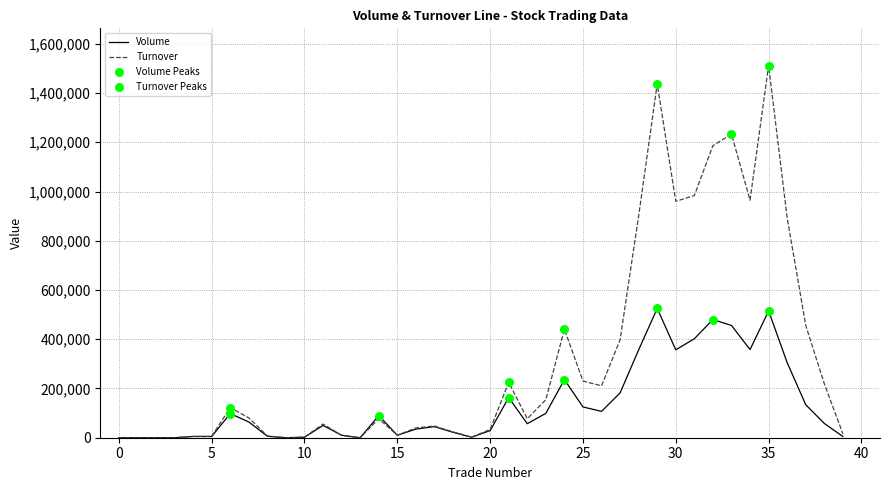

Which series has the largest total across all categories?

Turnover